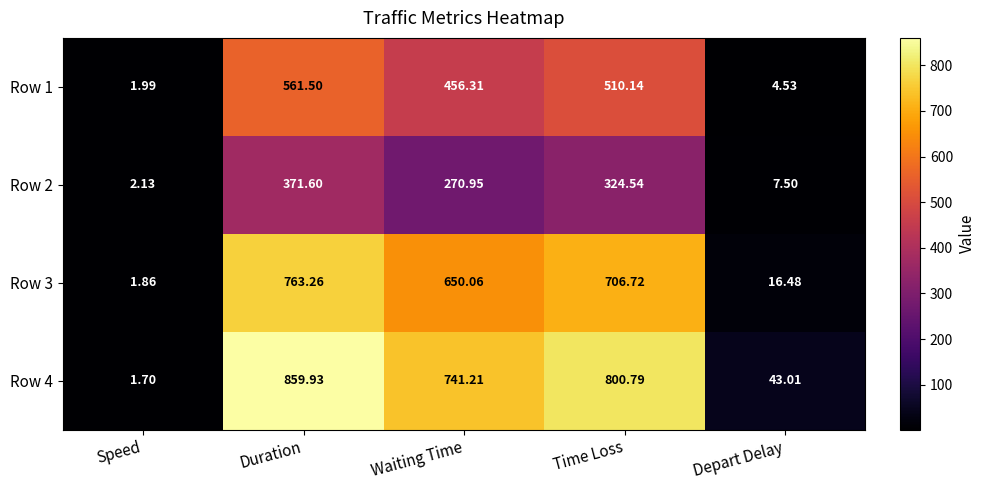

Which category has the highest value across all series?

Duration